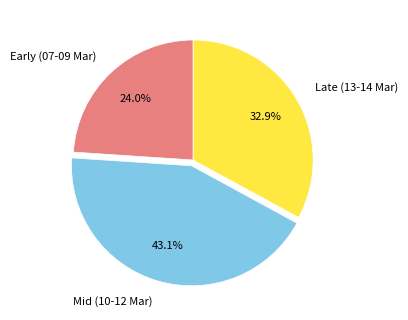

Approximately how many times larger is the value at Mid (10-12 Mar) compared to Early (07-09 Mar)?

1.8